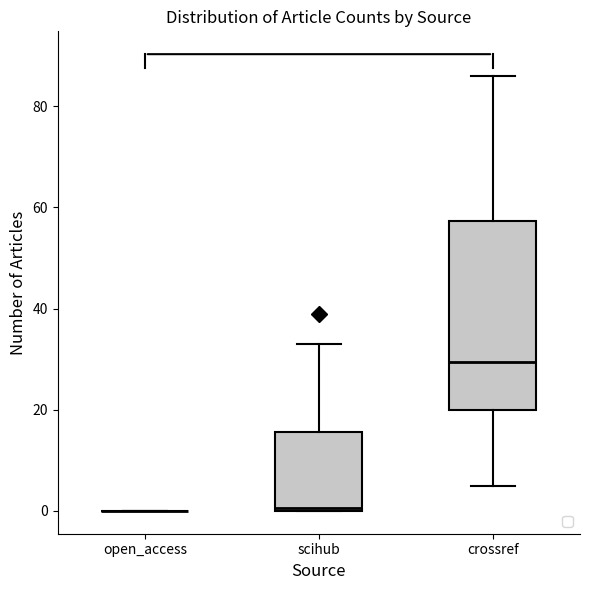

Reading left to right, read every box against the y-axis: the position of its median line, the range the box covers, and the ends of its whiskers. The values are not printed on the chart, so give them approximately, as read against the axis.

open_access: box collapsed to a line at 0, whiskers 0 to 0
scihub: median 0, box 0 to 16, whiskers 0 to 34
crossref: median 30, box 20 to 58, whiskers 6 to 86